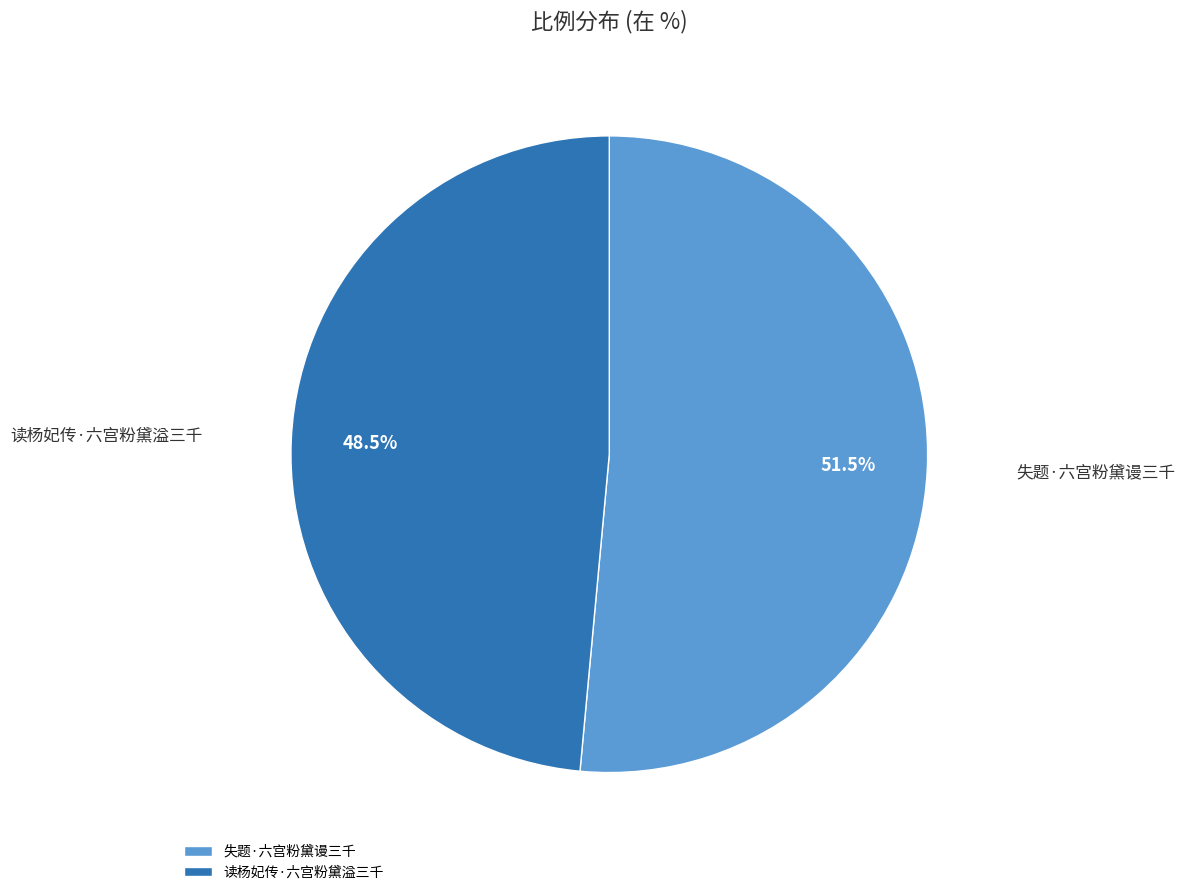

What portion of the pie excludes 失题·六宫粉黛谩三千?

48.5%